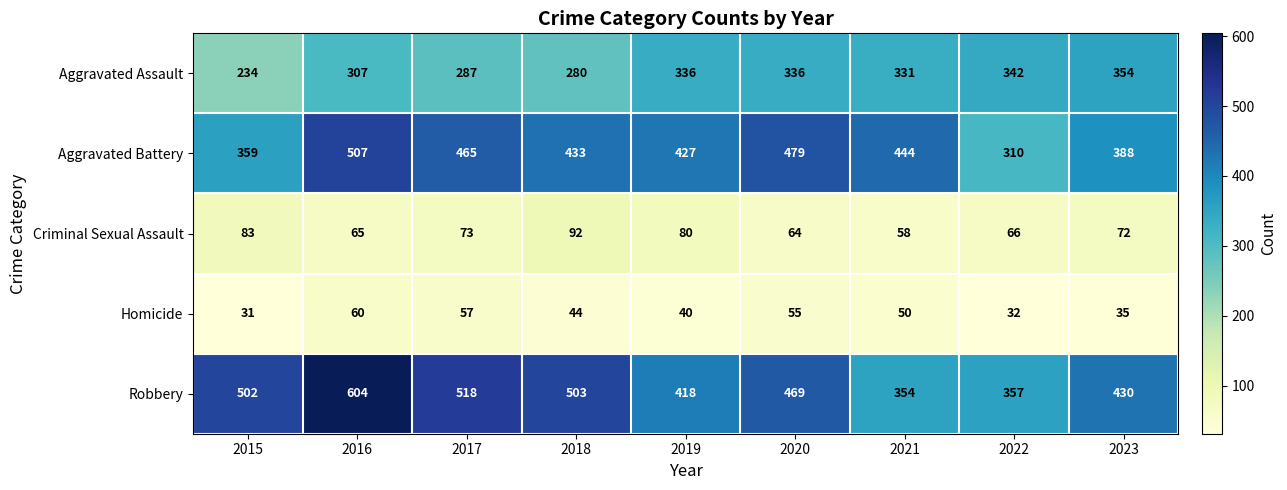

Between 2016 and 2023, which series saw the biggest shift?

Robbery